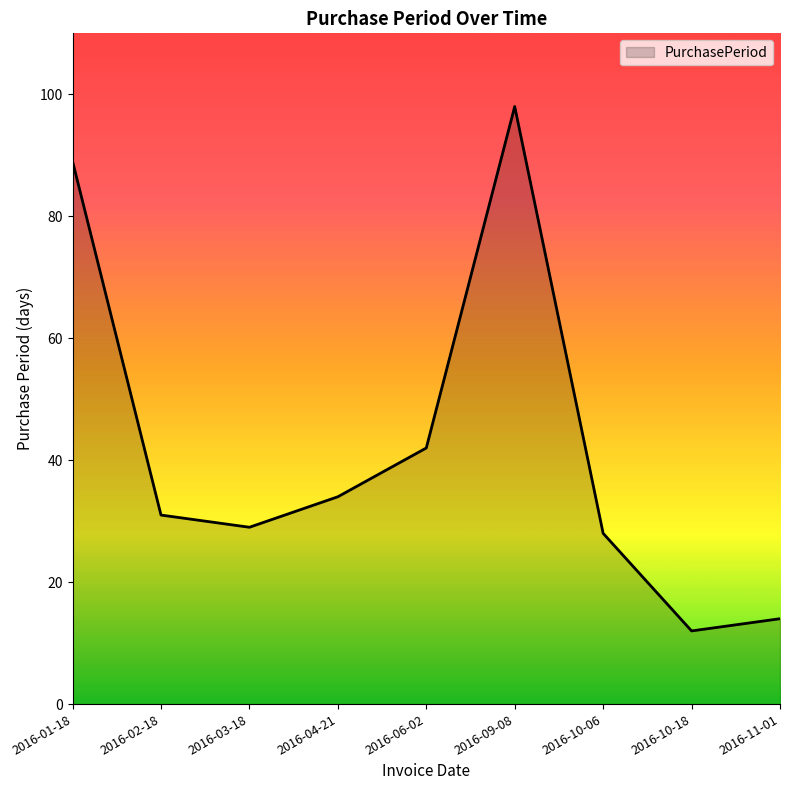

What is the difference between the values at 2016-02-18 and 2016-10-06?

3